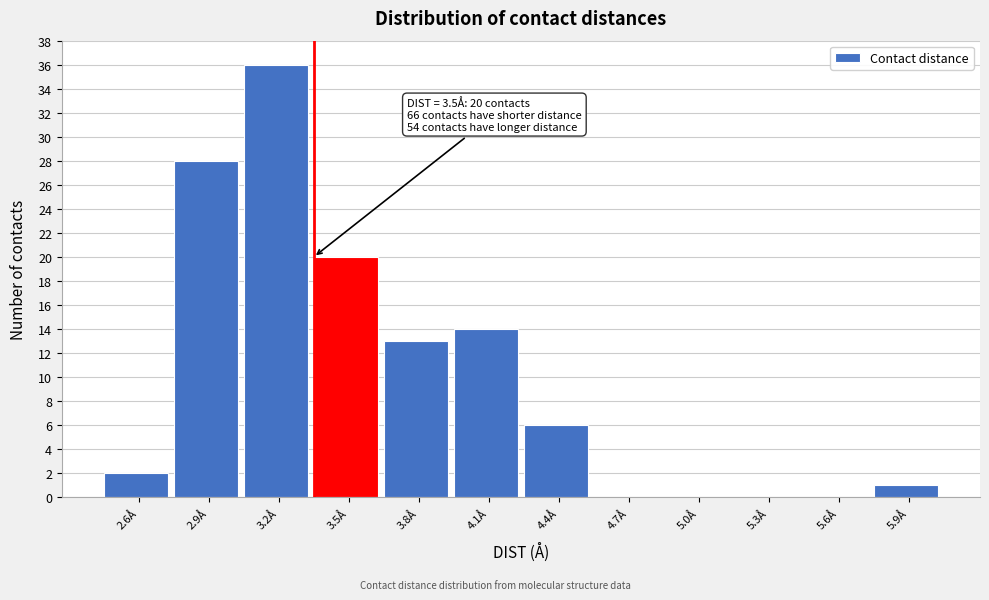

Reading left to right, extract all data points from this chart.

2.6Å=2	2.9Å=28	3.2Å=36	3.5Å=20	3.8Å=13	4.1Å=14	4.4Å=6	4.7Å=0	5.0Å=0	5.3Å=0	5.6Å=0	5.9Å=1